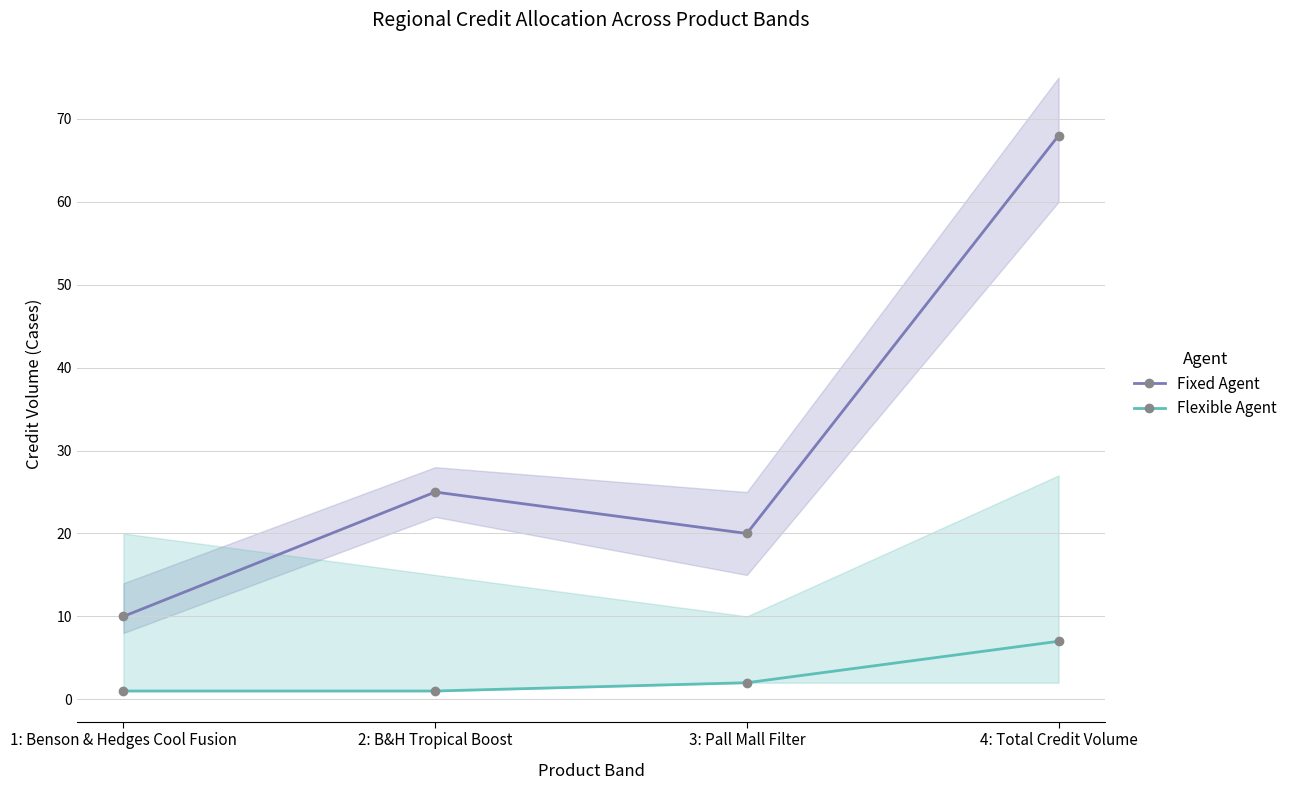

Where is Flexible Agent nearest to the value 4?

3: Pall Mall Filter